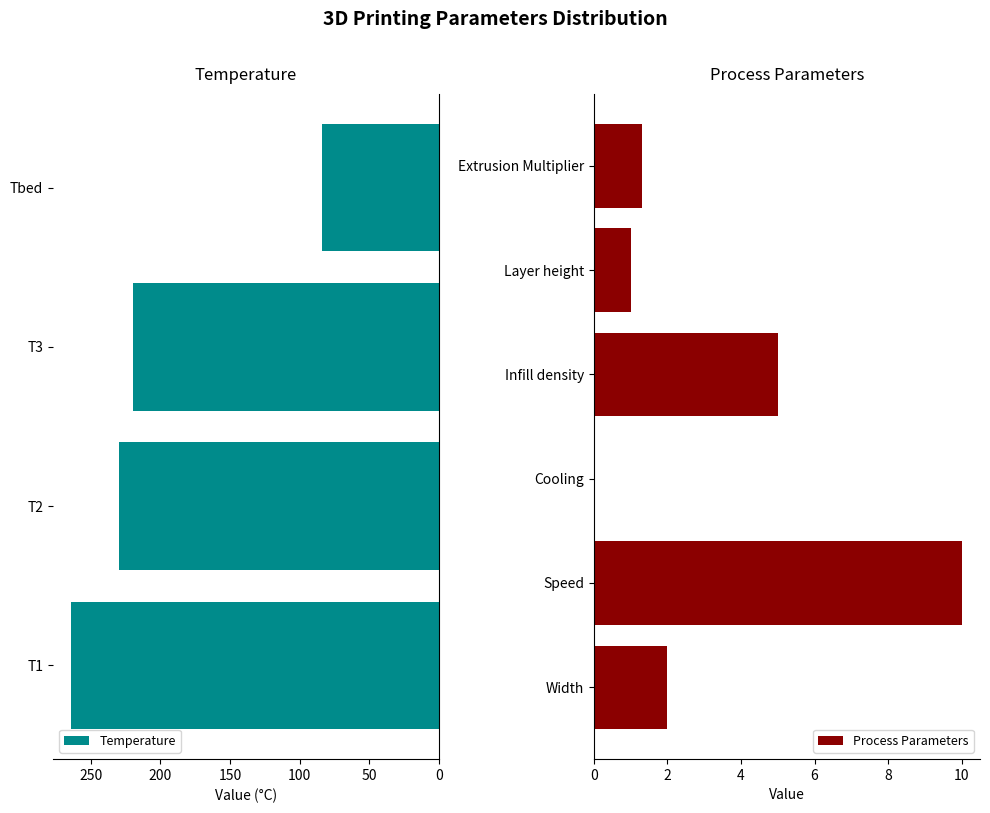

How many bars are there in total?

10